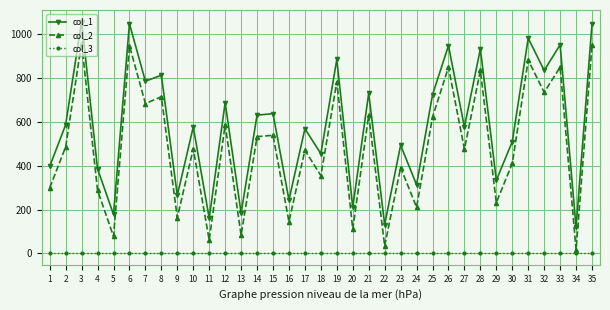

At how many categories does at least one series exceed 84?

35